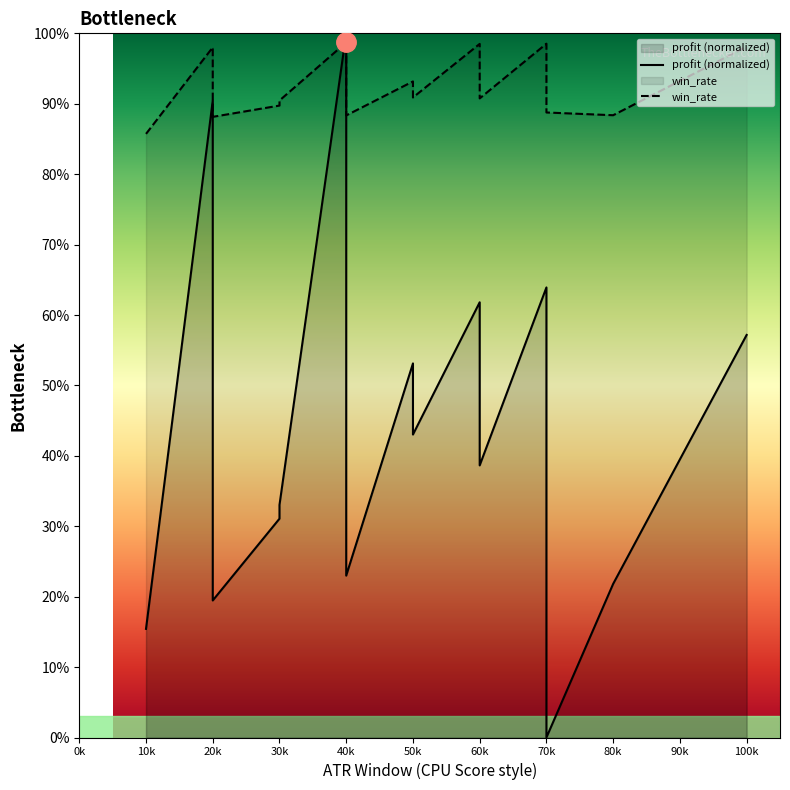

Which series changed the most between 60k and 80k?

profit (normalized)